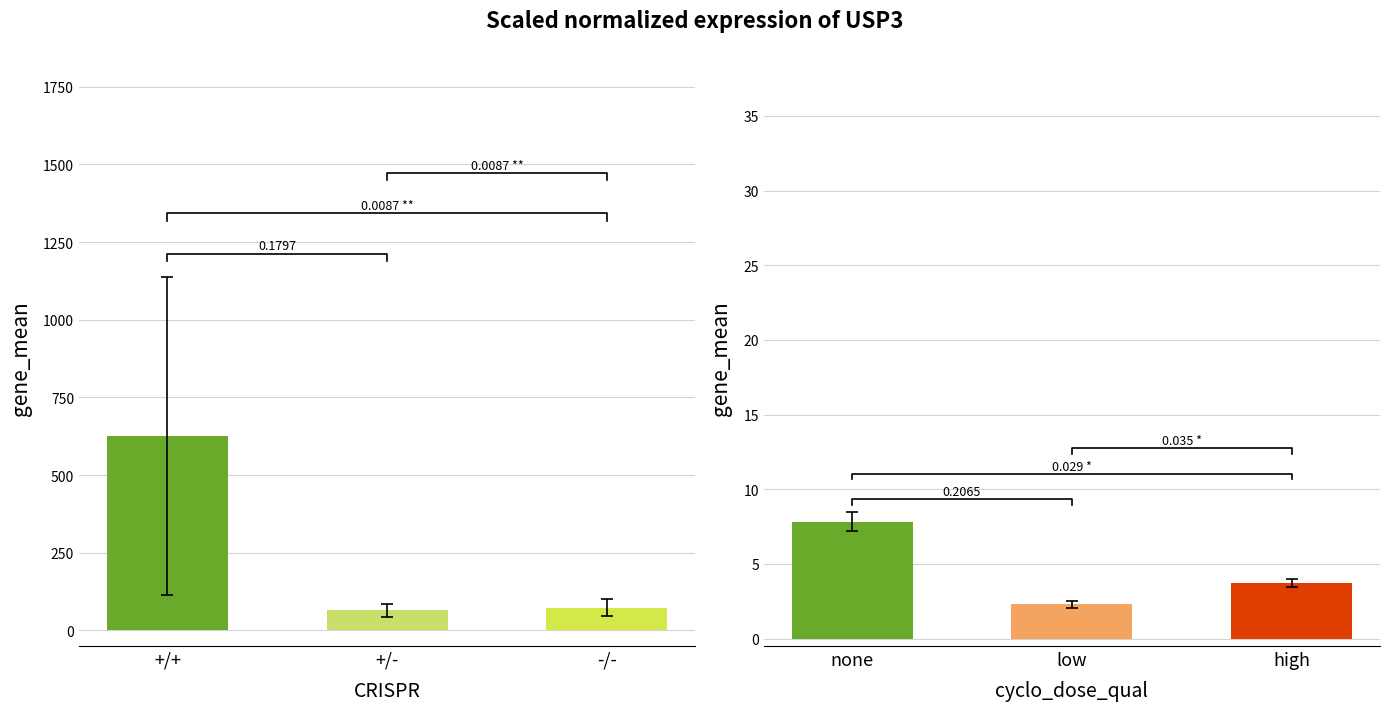

What position from the right is -/-?

1